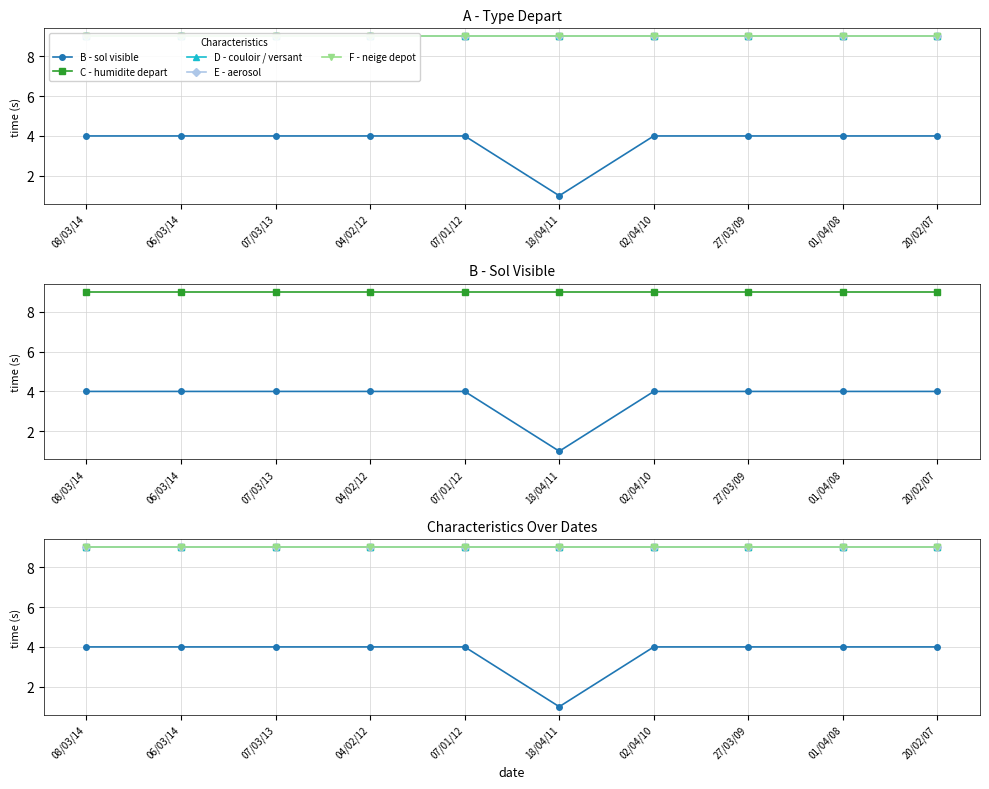

What is the total value across all series at 27/03/09?

40